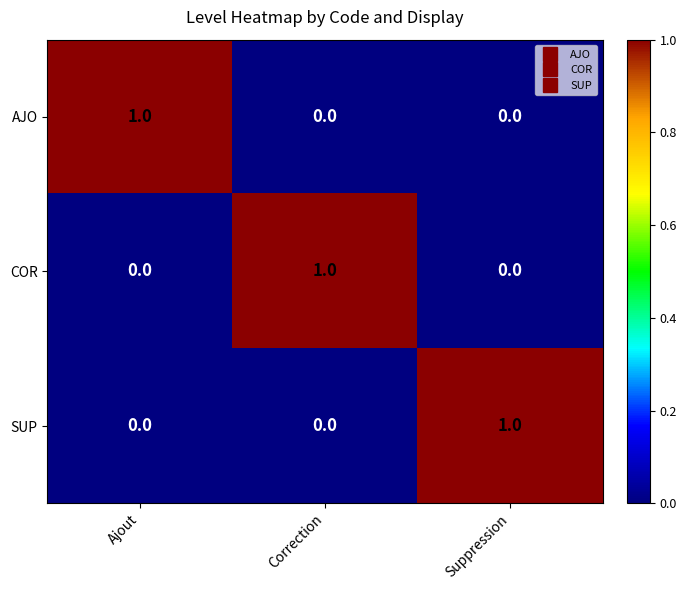

The SUP series shows 1 at Suppression. True or false?

True